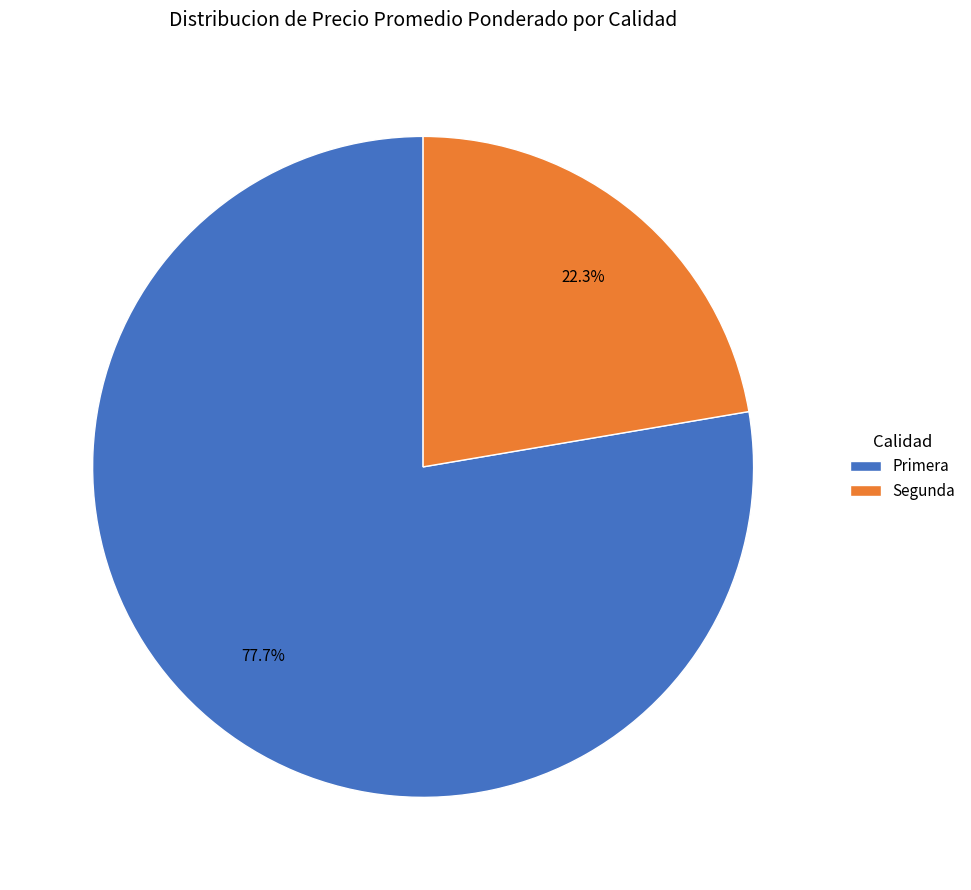

What percentage is the Primera slice, to the nearest percent?

78%